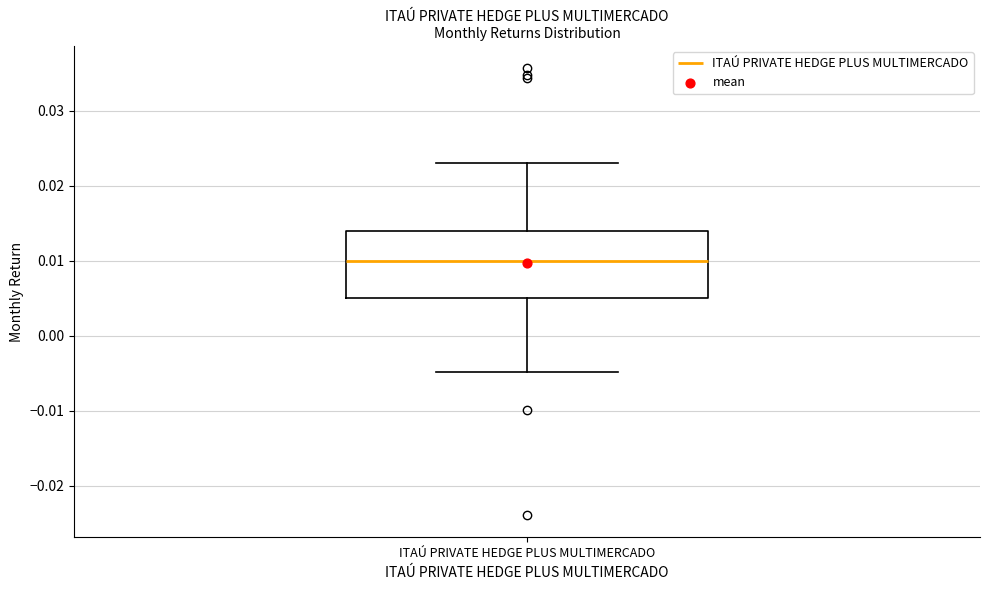

Where is the upper edge of the box for ITAÚ PRIVATE HEDGE PLUS MULTIMERCADO on the y-axis? The values are not printed on the chart, so give them approximately, as read against the axis.

0.014